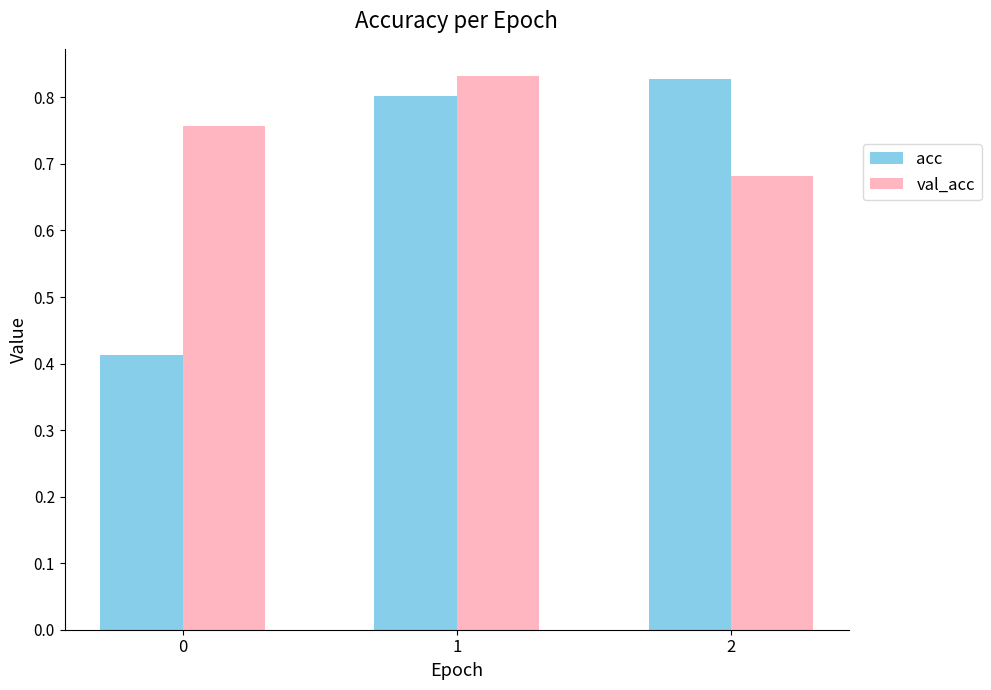

Which series has the largest total across all categories?

val_acc